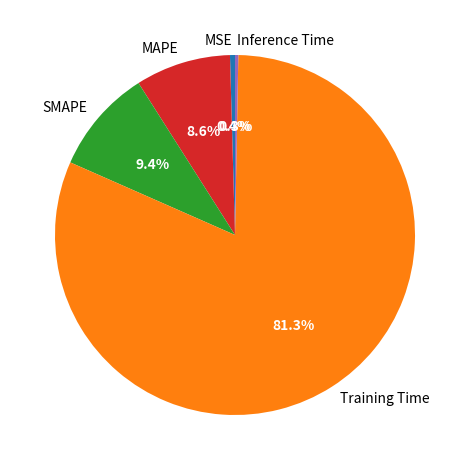

How many segments does this pie chart have?

5